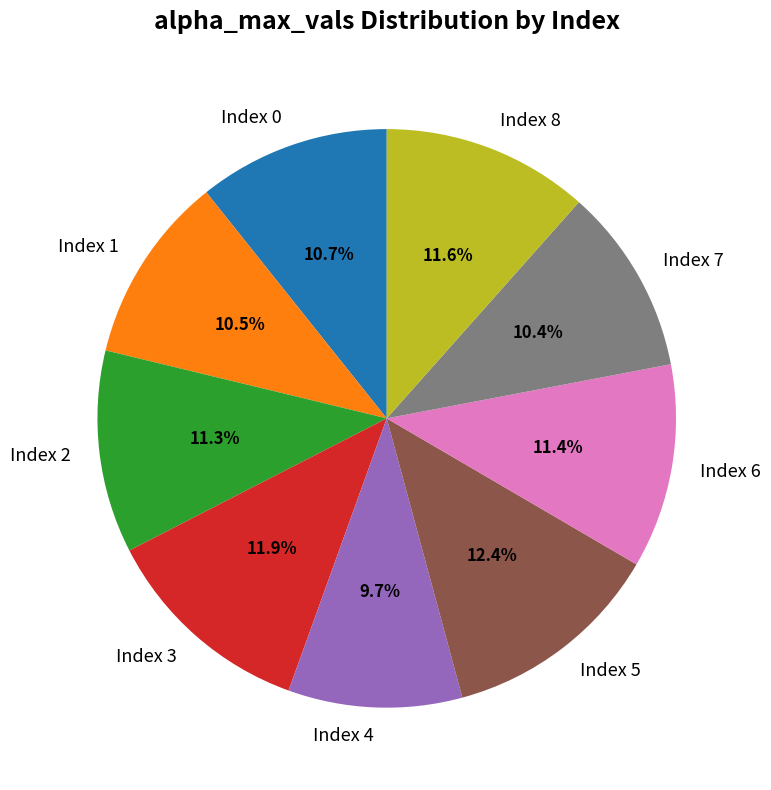

Is Index 1 the majority of the pie?

No